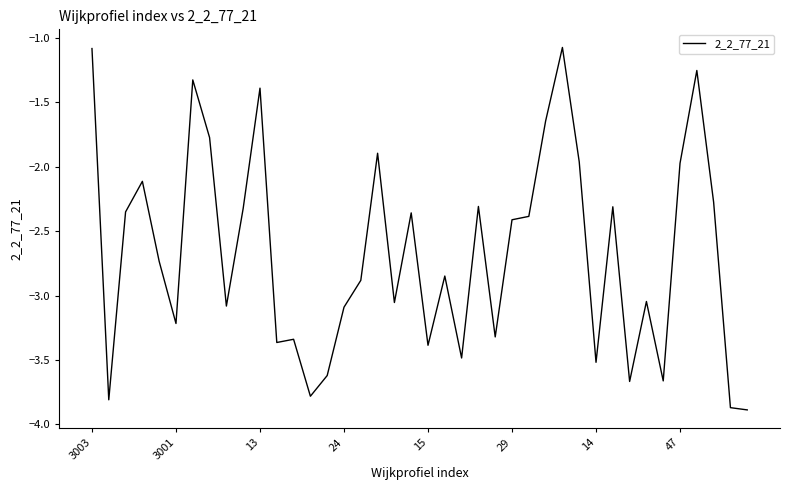

What is the difference between the maximum and minimum values?

2.8